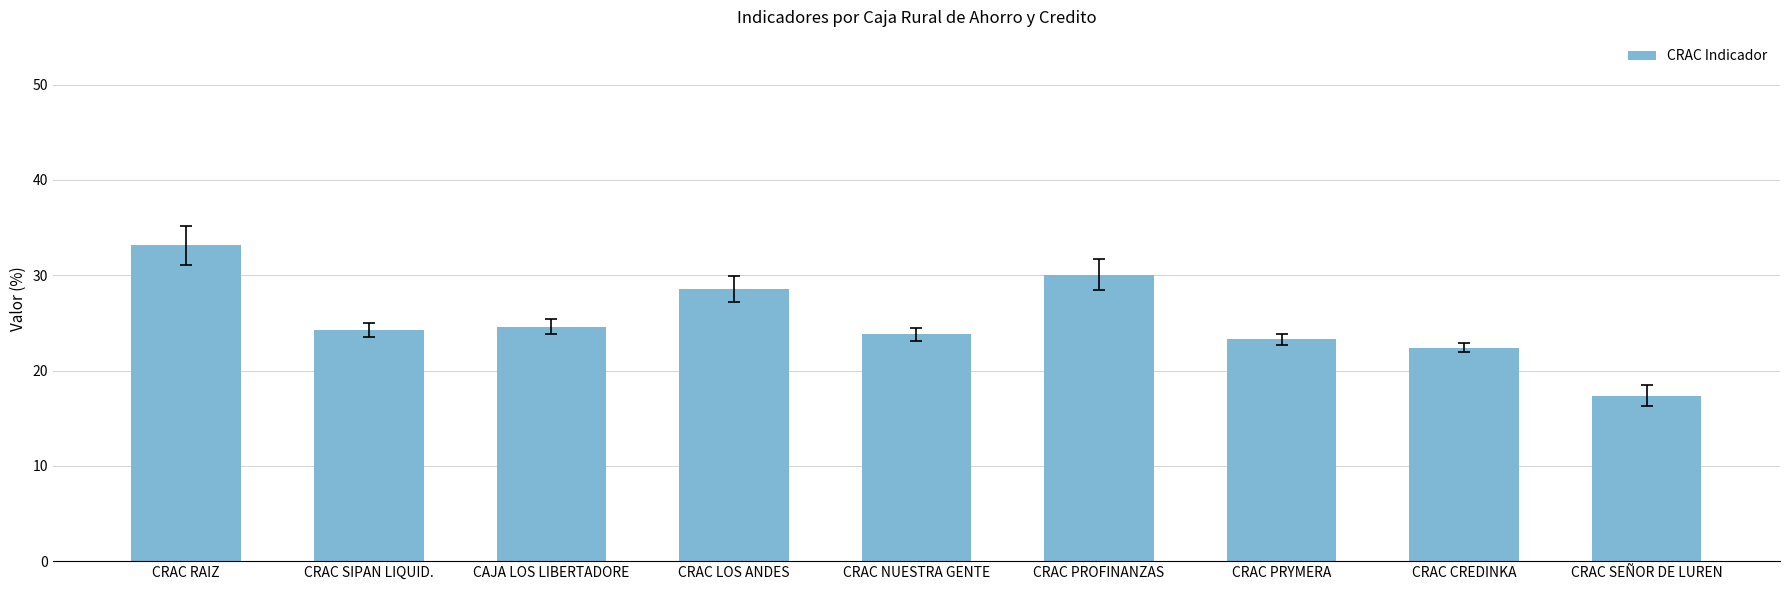

What is the change in value from CRAC RAIZ to CRAC SEÑOR DE LUREN?

-15.8